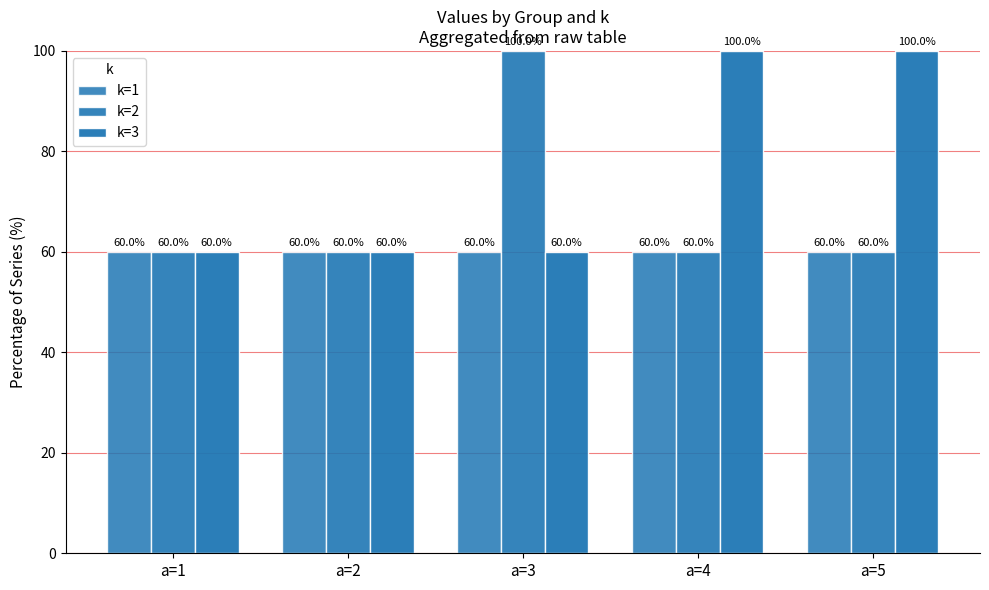

Count the number of data series in this chart.

3